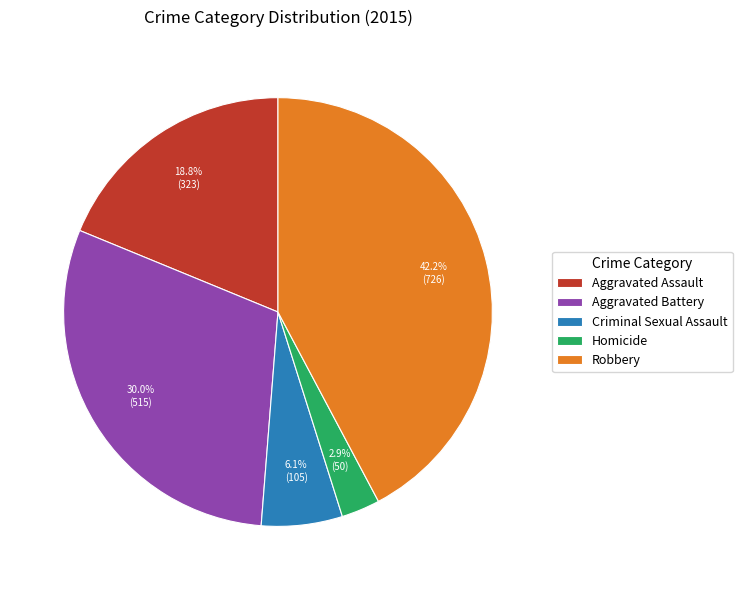

What is the smallest slice in the pie chart?

Homicide